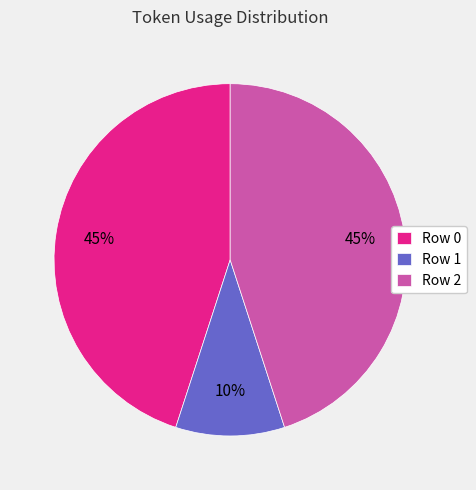

To the nearest percent, what percentage of the pie is Row 0?

45%